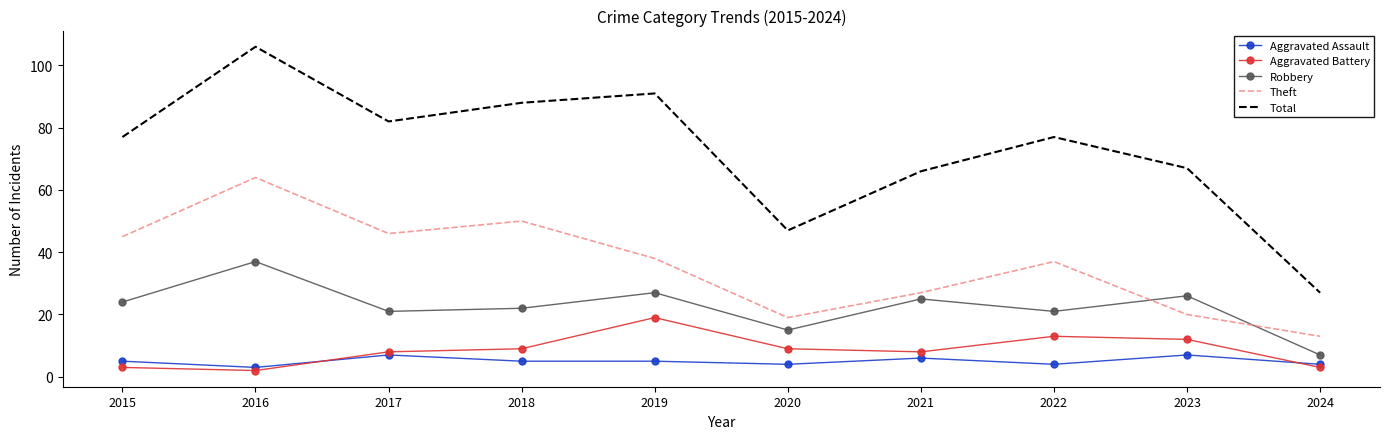

Between 2018 and 2023, which series saw the biggest shift?

Theft